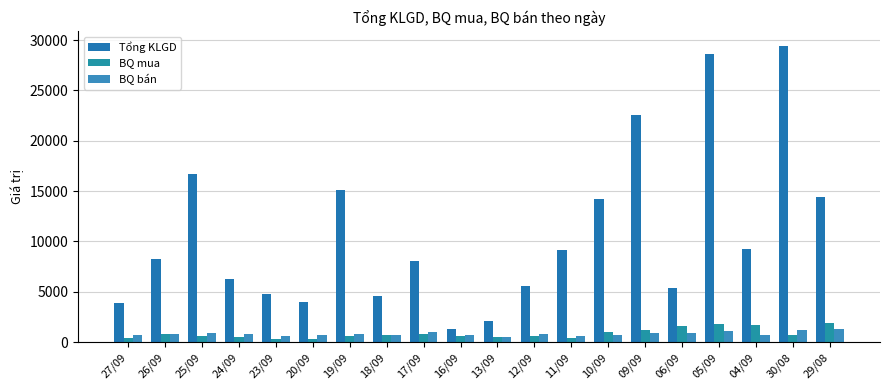

How many data points in BQ mua are less than 668?

10